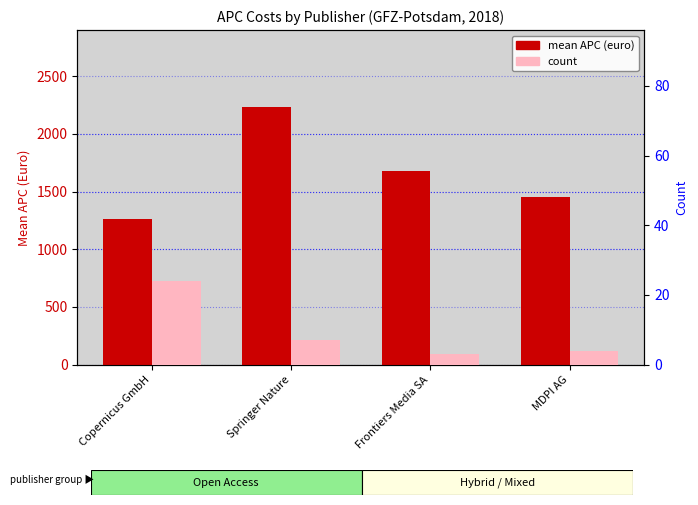

What is the total value across all series at MDPI AG?

1453.9